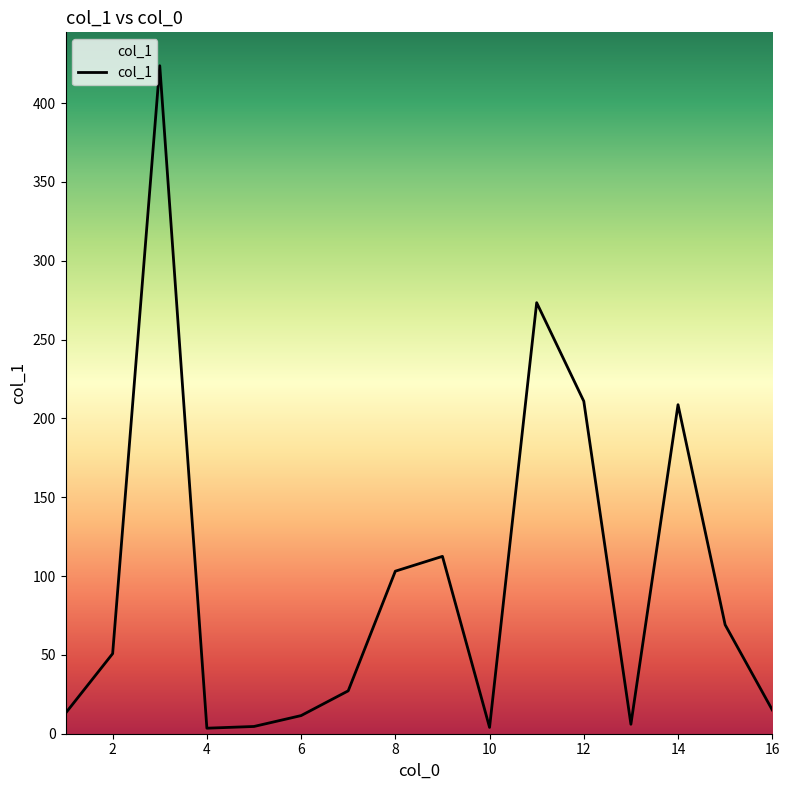

What is the greatest value displayed?

423.7